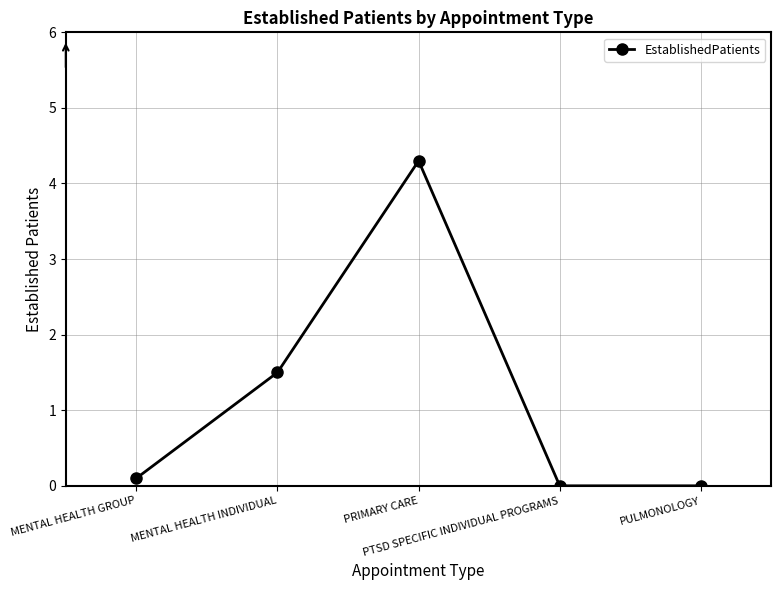

Which has a higher value, PRIMARY CARE or PULMONOLOGY?

PRIMARY CARE